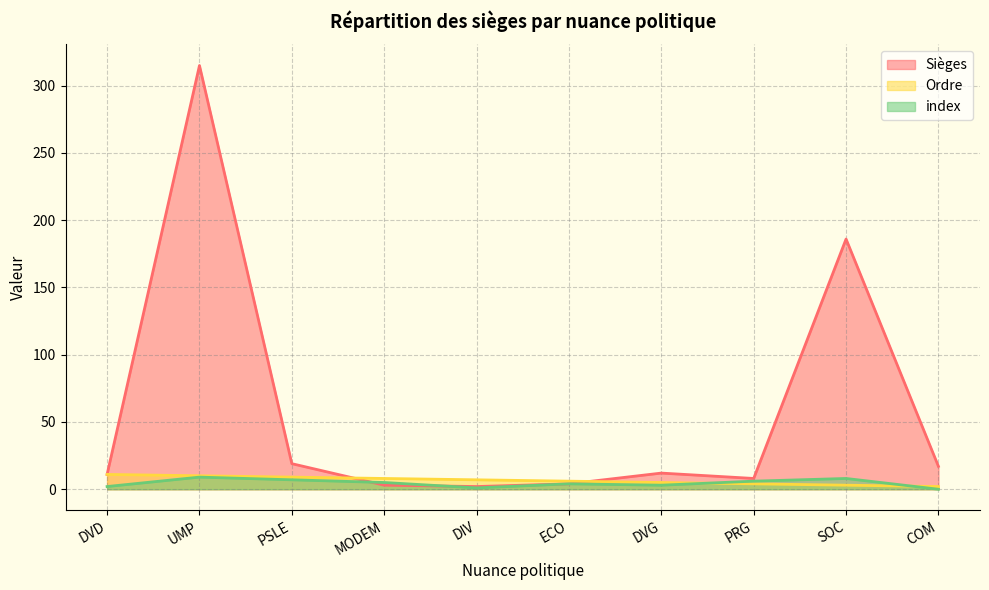

How many Ordre values are between 4 and 9?

6